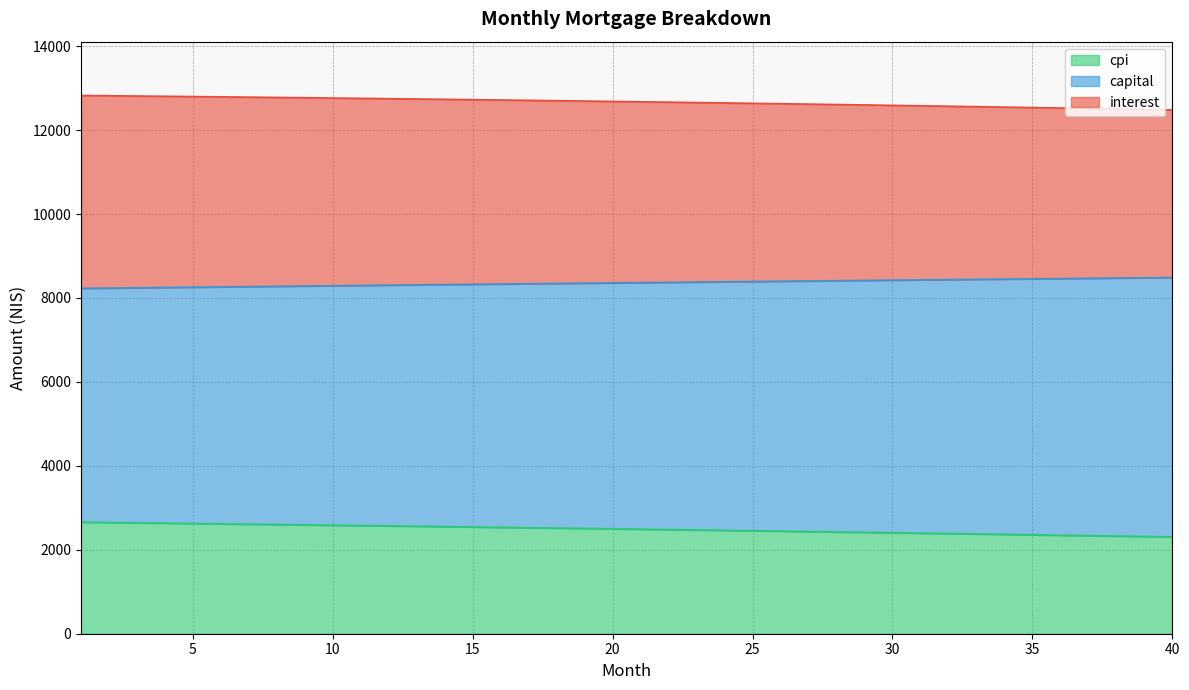

What is the difference between the maximum and minimum values in the cpi series?

351.7